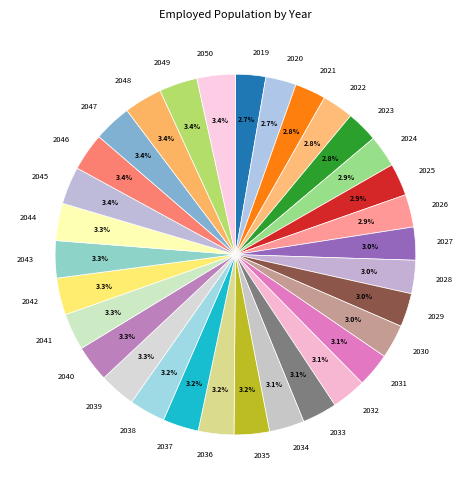

To the nearest percent, what is the average slice percentage?

3%